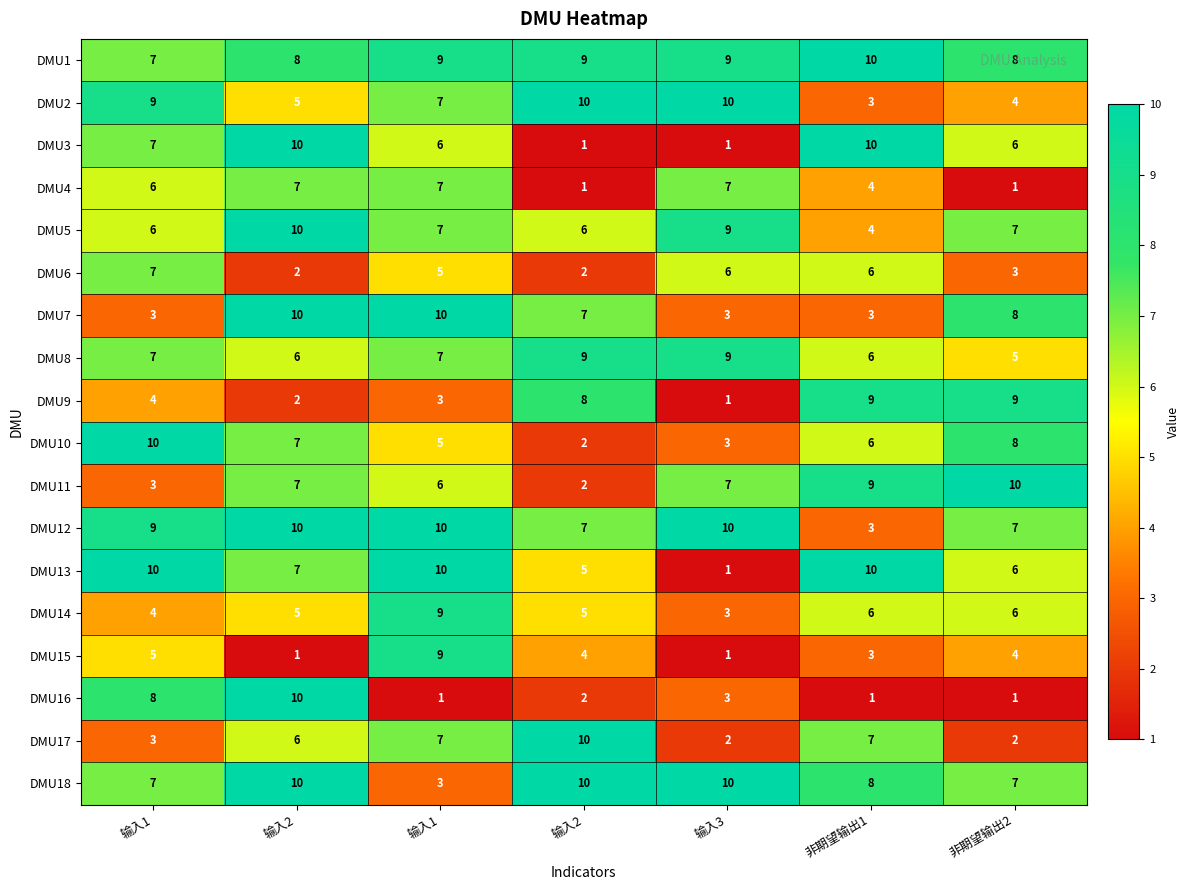

What is the spread (max minus min) of values at 输入1?

7